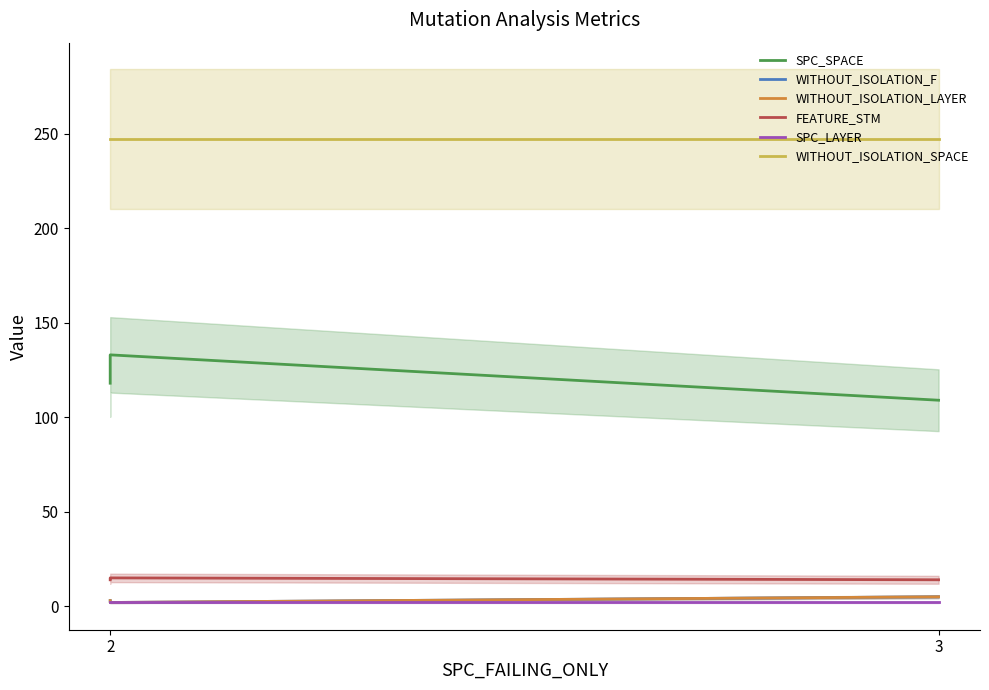

Does the chart have visible grid lines?

No